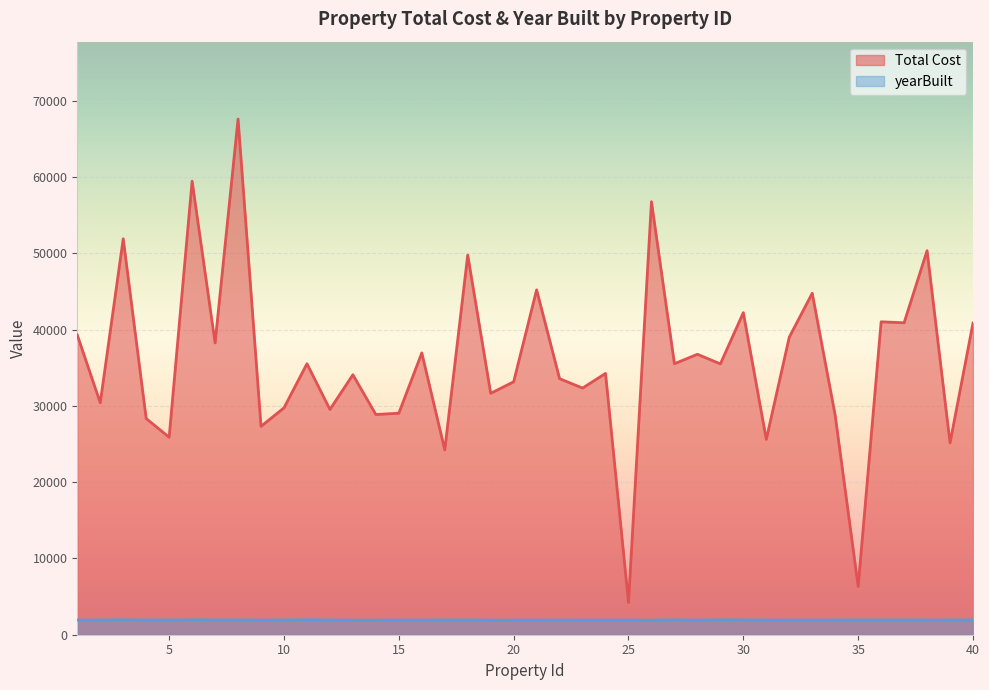

What is the highest value of the Total Cost series?

67615.8